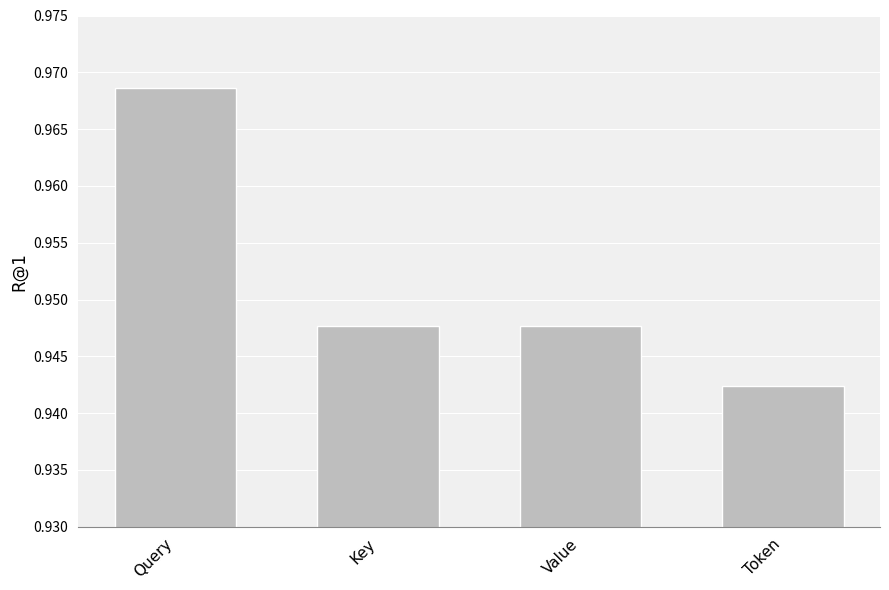

What is the sum of all values?

3.8